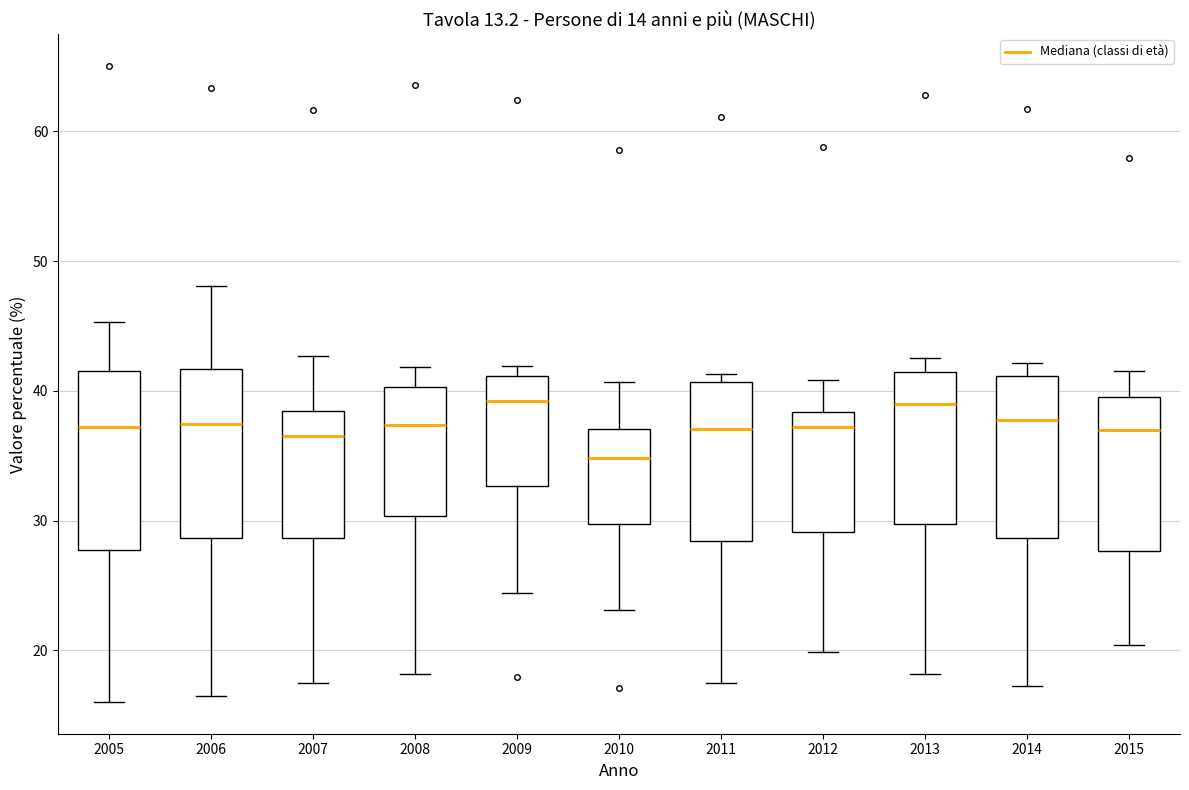

Which box's median line is the lowest?

2010